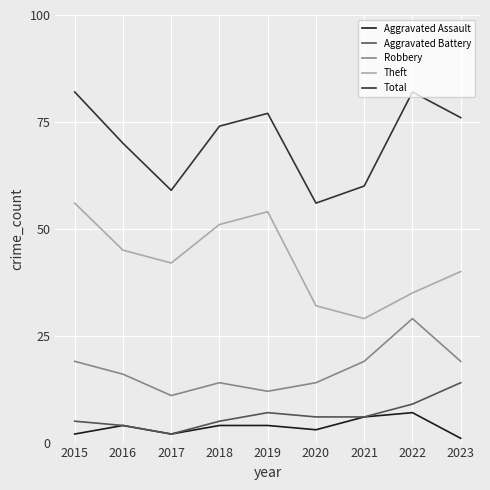

The Theft series shows 40 at 2023. True or false?

True